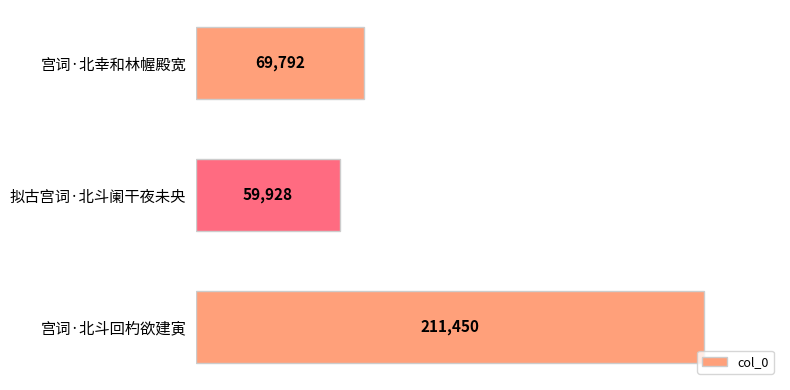

At which category does the chart reach its minimum across all series?

拟古宫词·北斗阑干夜未央